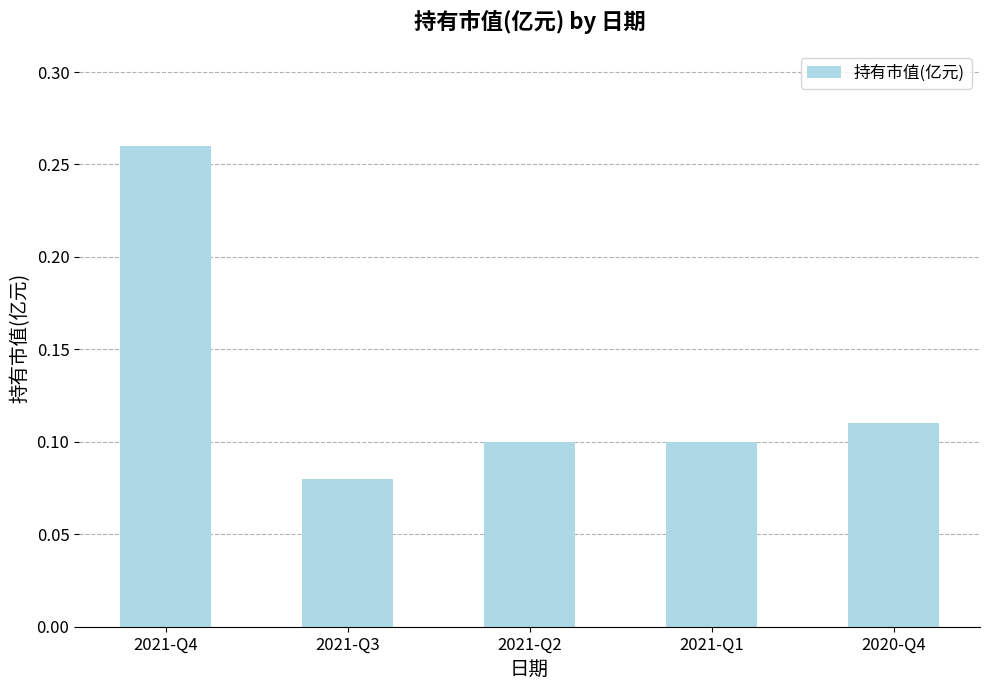

At which category does the chart reach its peak across all series?

2021-Q4